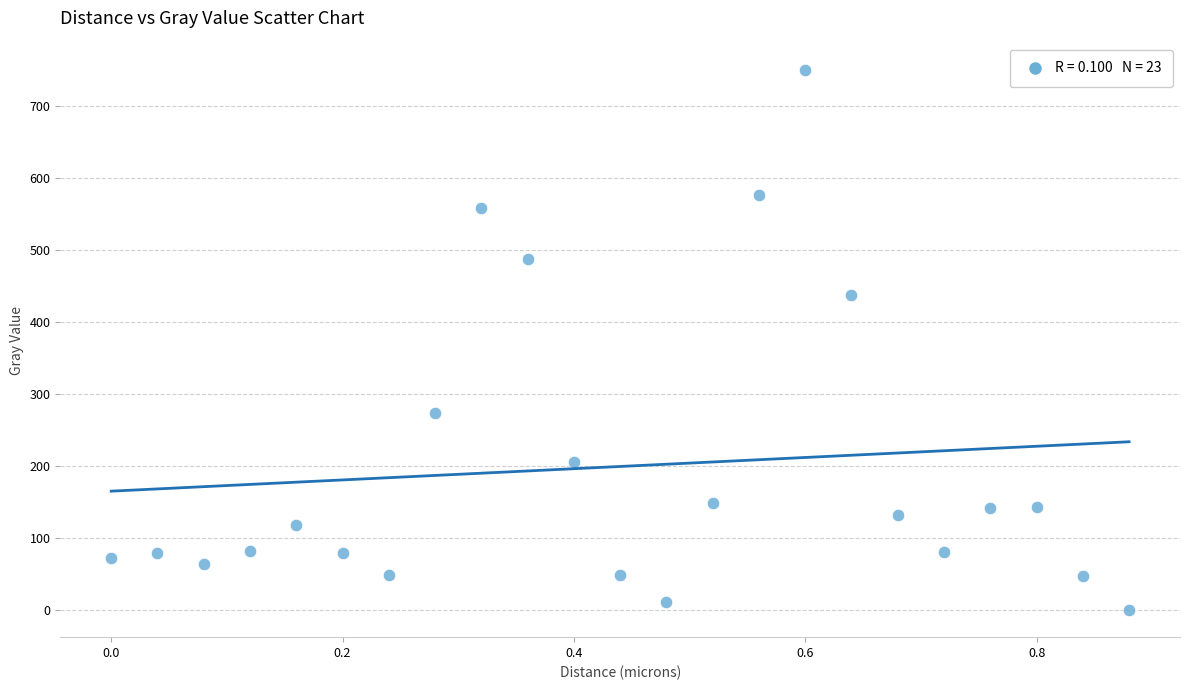

What Y value in the scatter plot is closest to 375?

438.6